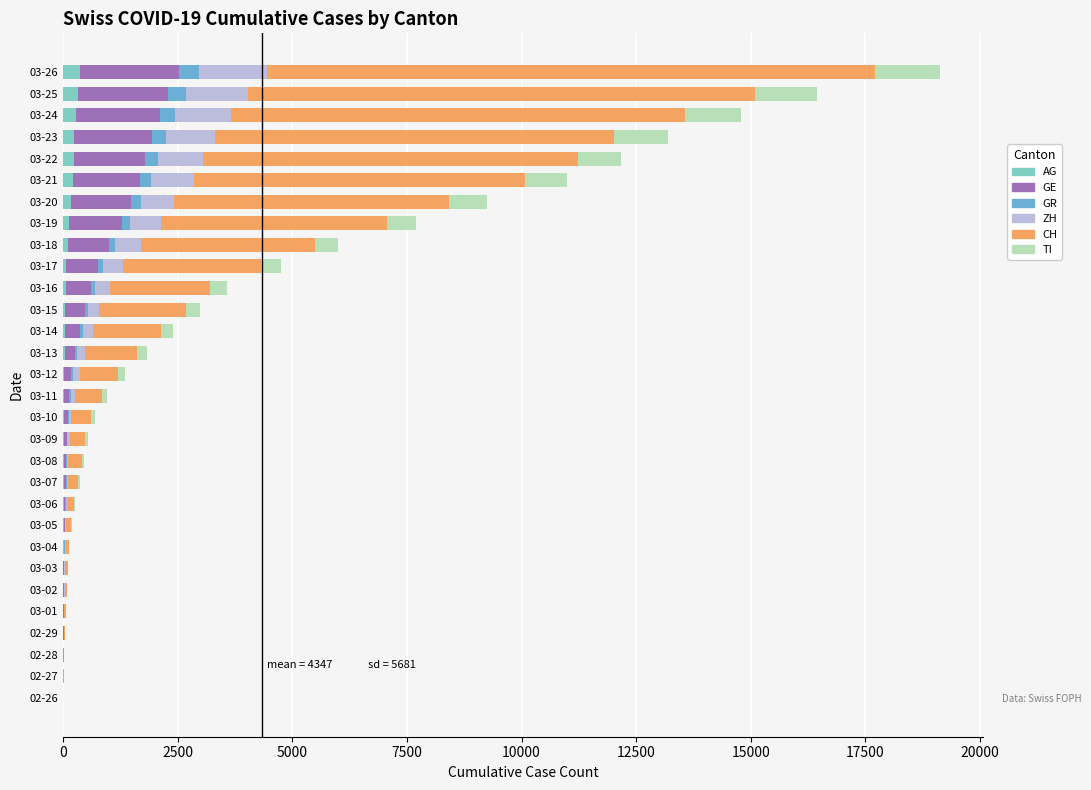

At which category is the sum across all series the highest?

03-26